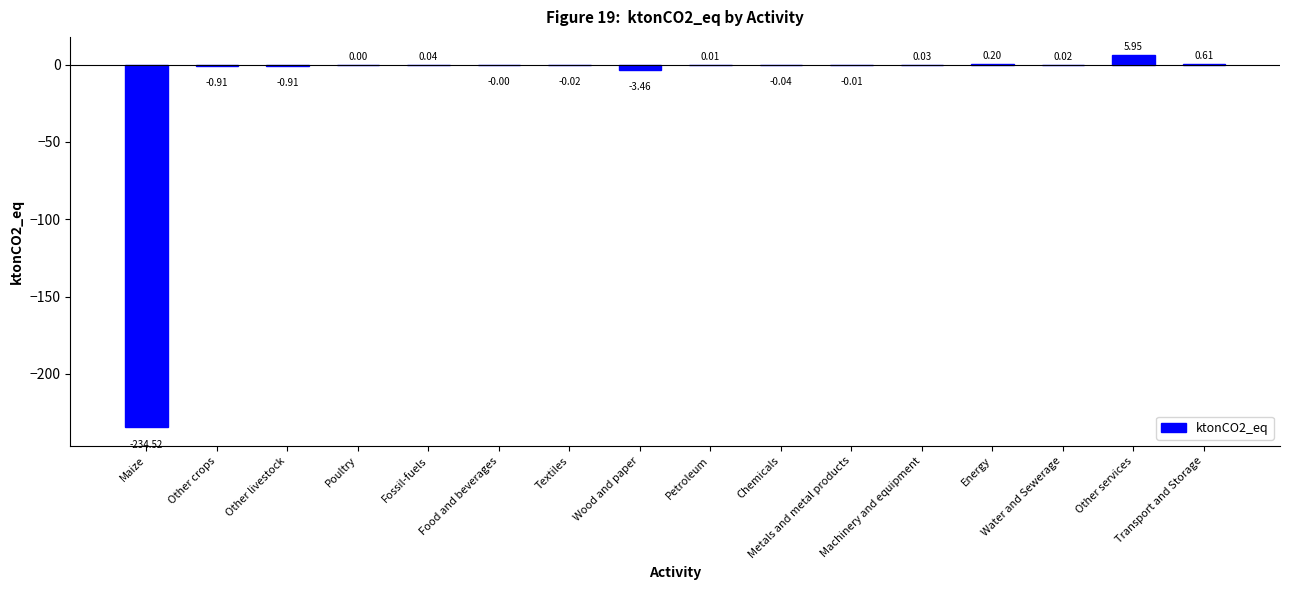

What is the sum of all values?

-233.0